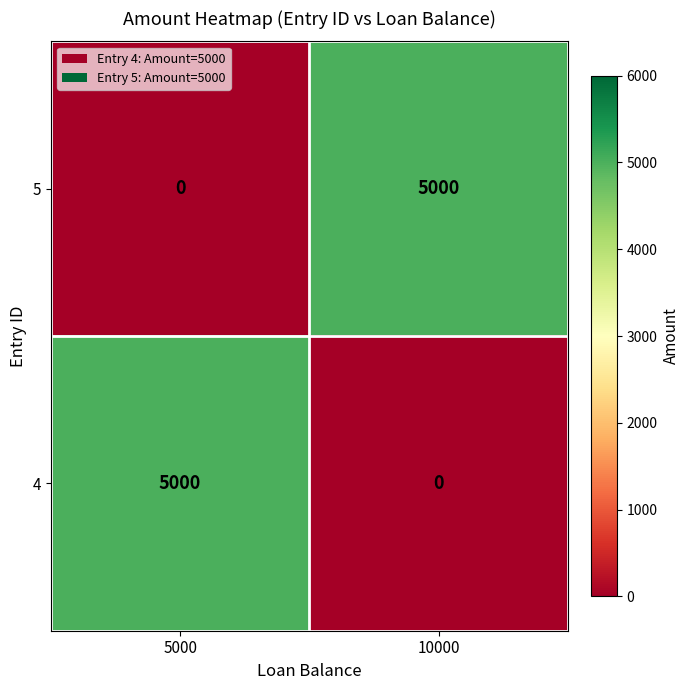

What is the difference between the highest and lowest values at 5000?

5000